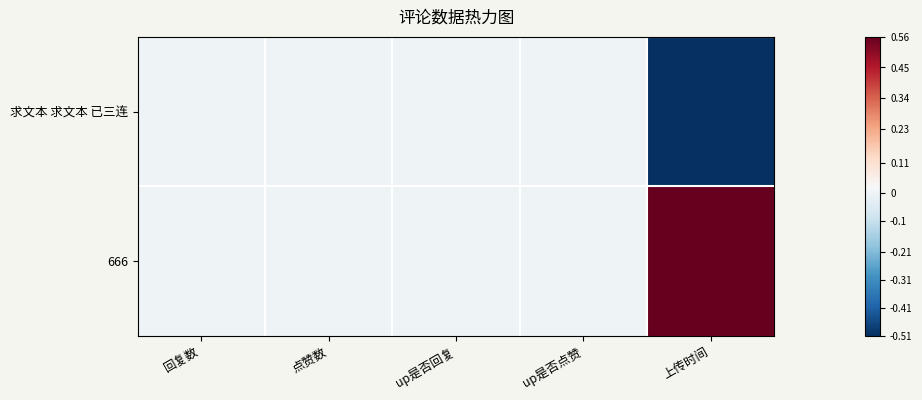

Which series has the largest range (max minus min)?

666